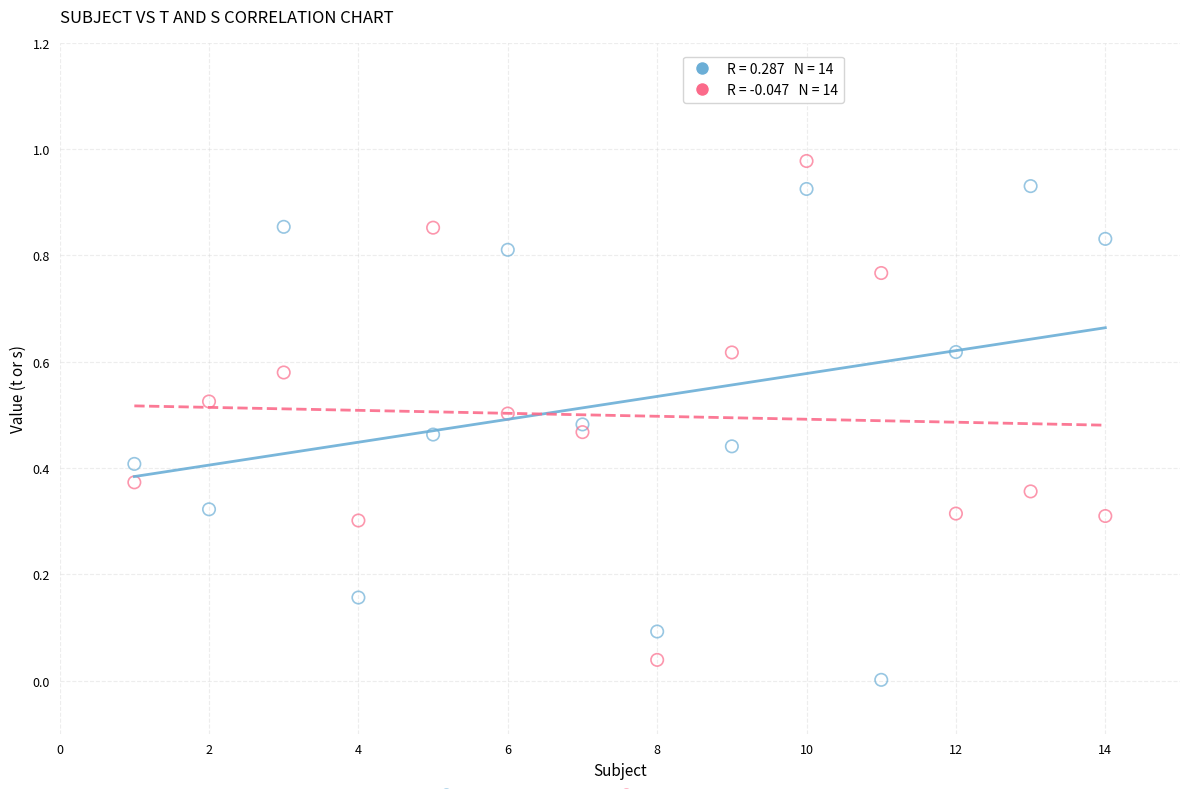

Across all data points, what is the range of X values (max minus min)?

13.0